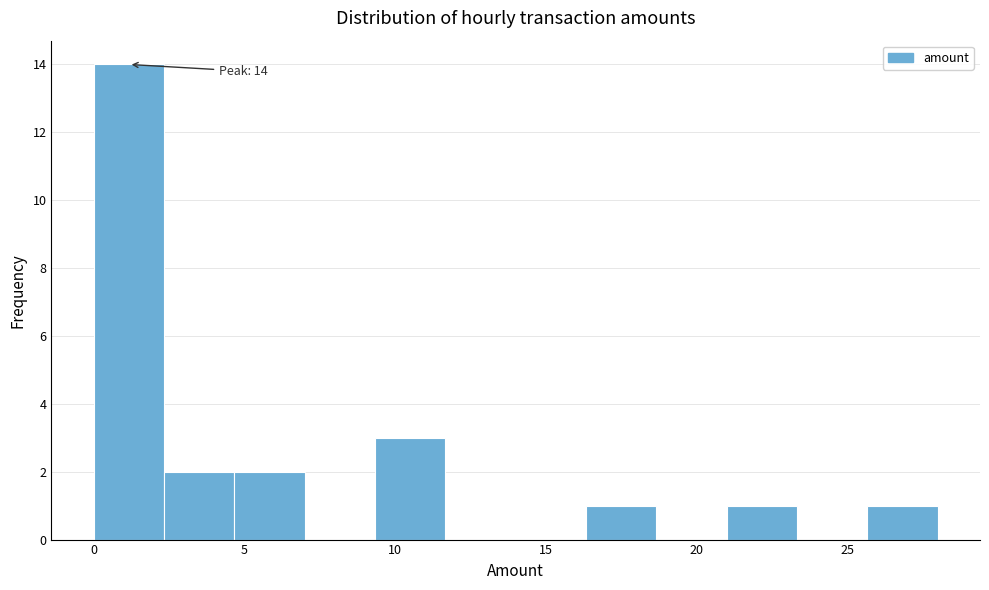

Which range on the x-axis has the tallest bar?

0.0 to 2.5